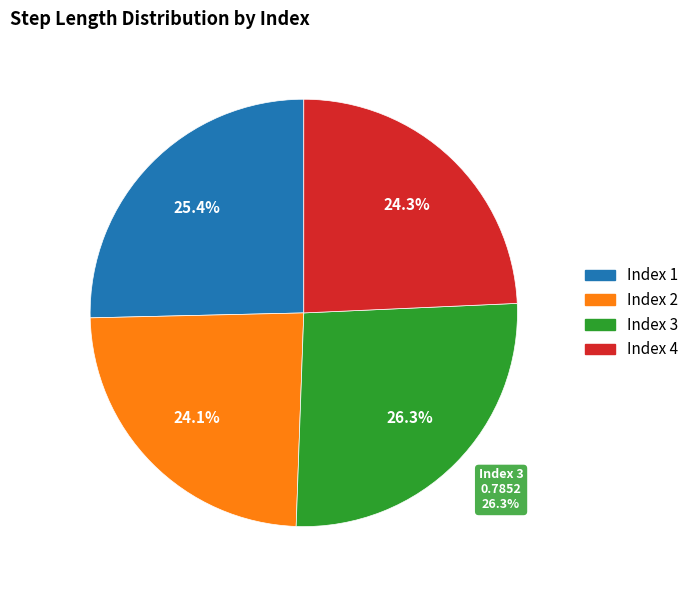

Combined, do 2 and 3 account for over 50%?

Yes